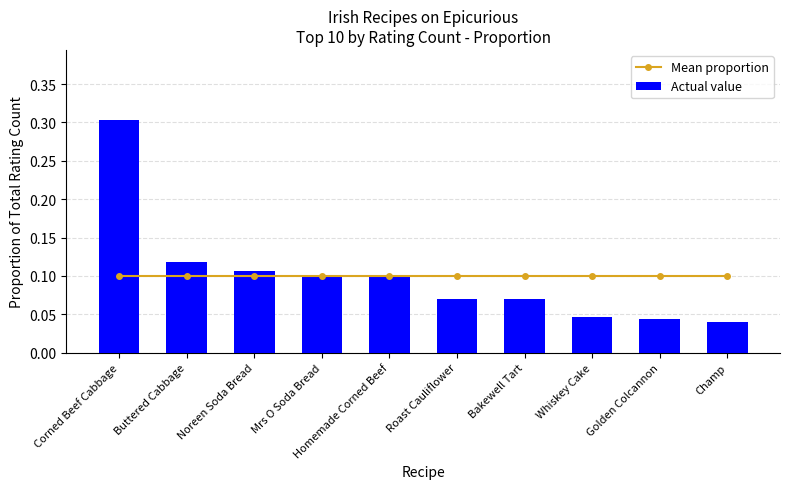

The Actual value series shows 0.1 at Homemade Corned Beef. True or false?

True